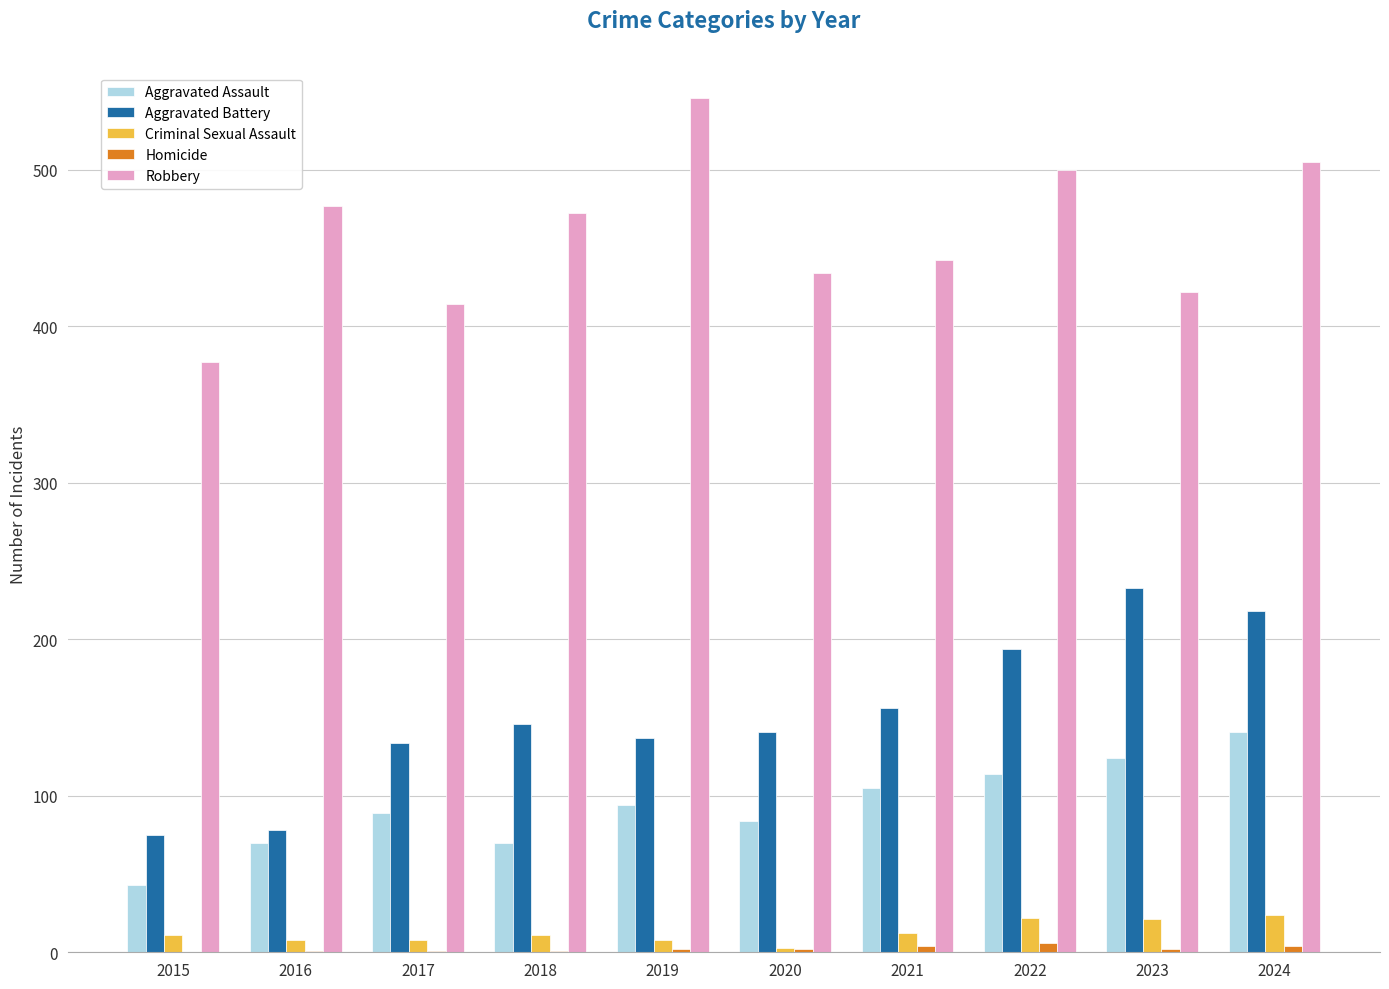

Read the Aggravated Battery value at 2021.

156